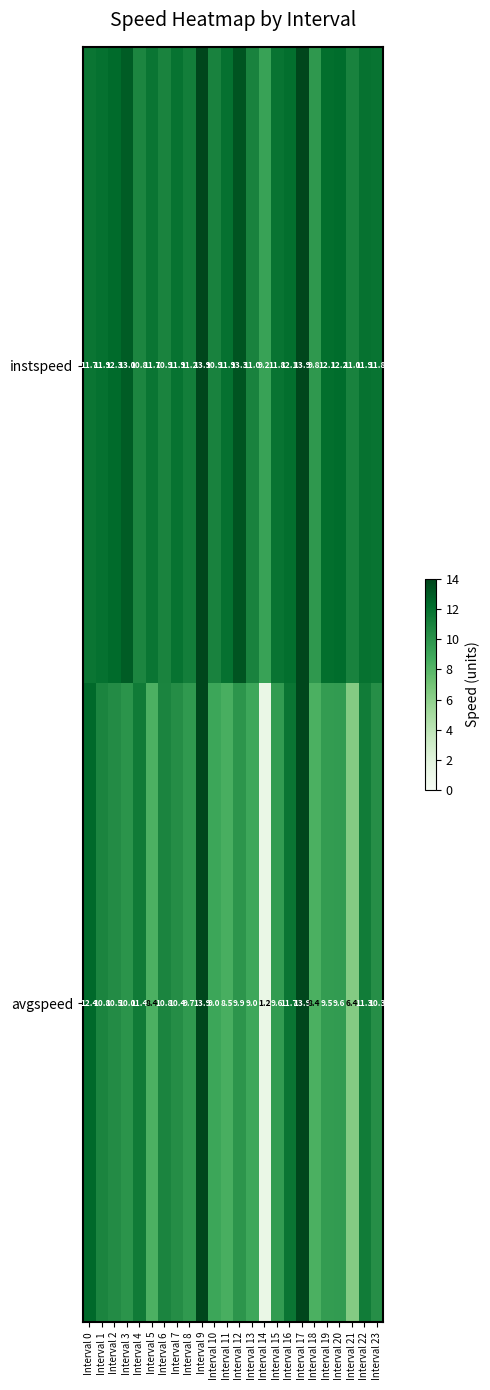

Which series has the largest total across all categories?

instspeed